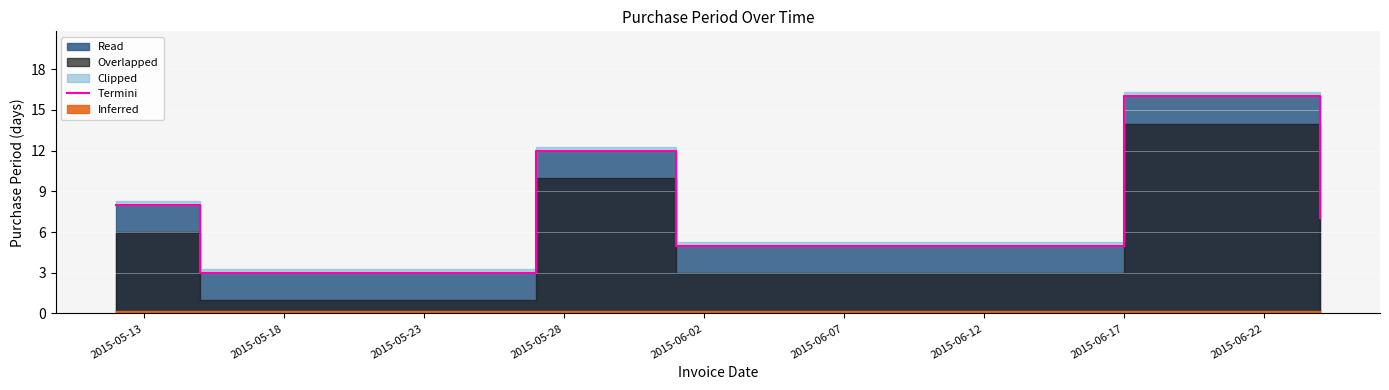

What position from the right is 2015-05-23?

4